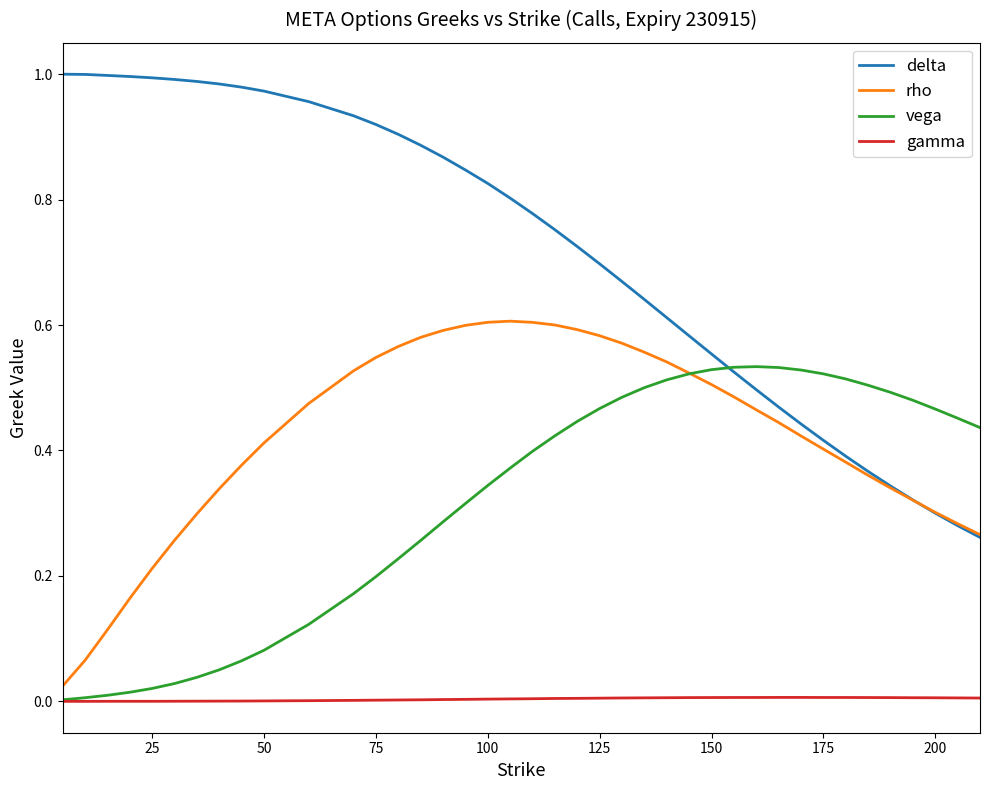

Which series has the widest spread of values?

delta